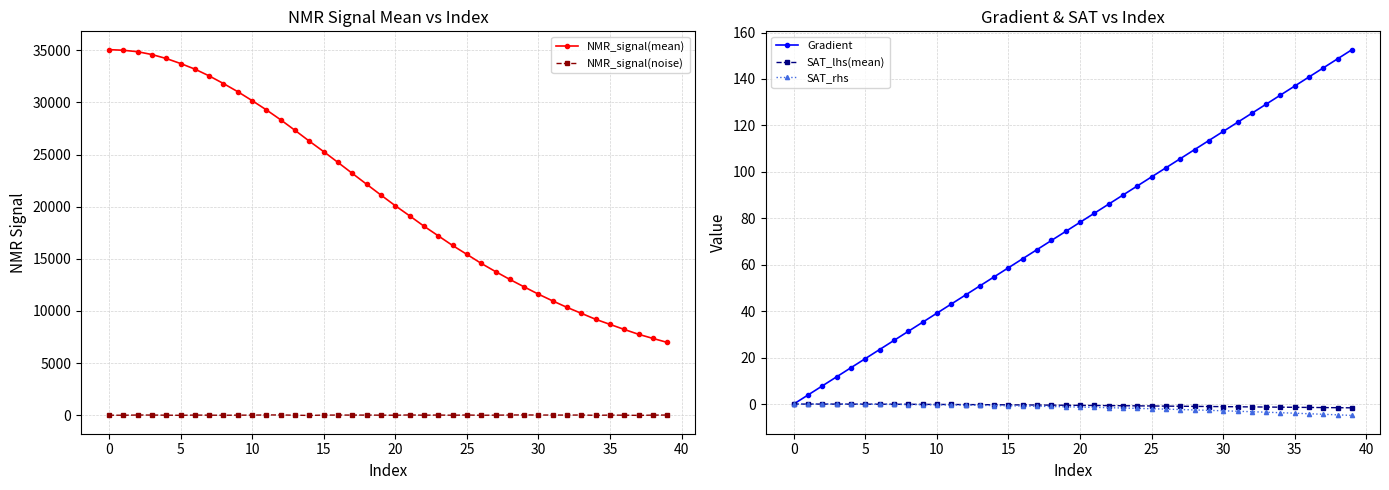

The Gradient series shows 137.0 at 35. True or false?

True